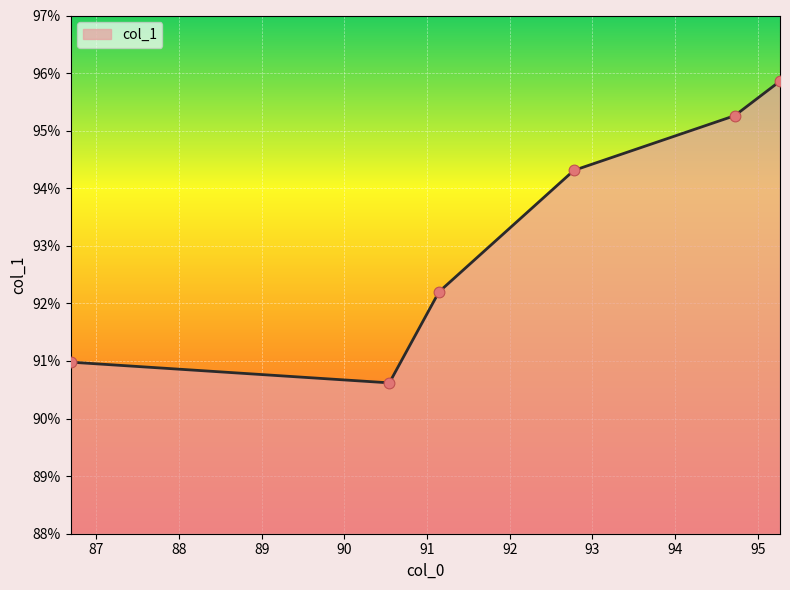

True or false: the data has more than 1 interior local peaks.

False